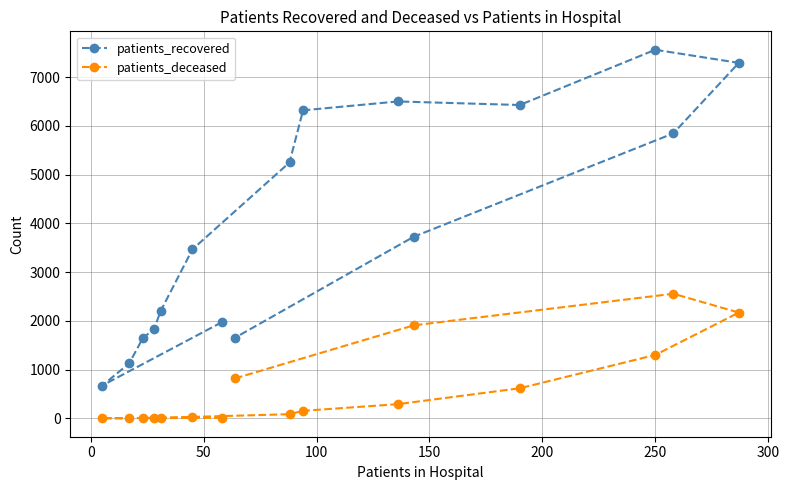

Rank the series by their average value, from lowest to highest.

patients_deceased, patients_recovered